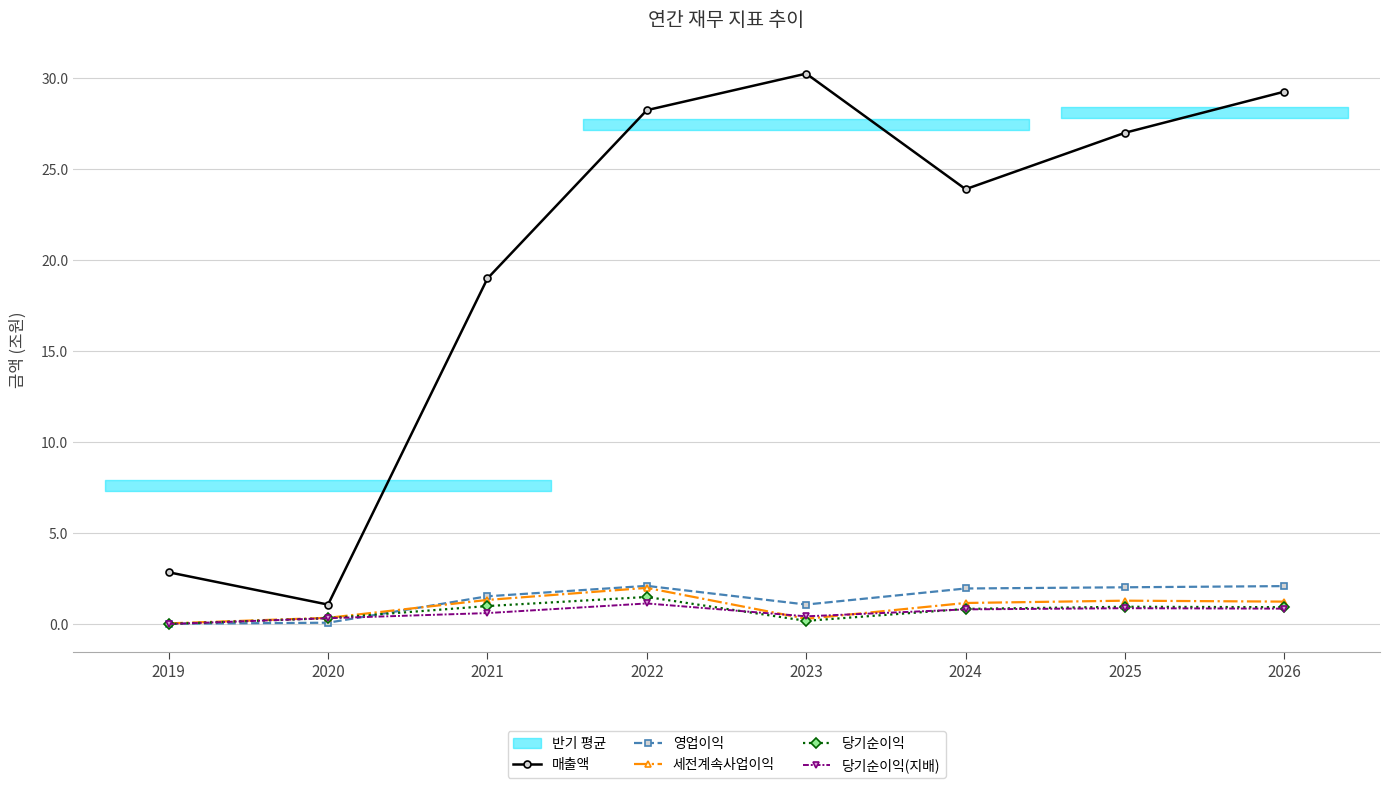

What is the value of the 영업이익 point at the 8th from the left?

2.1